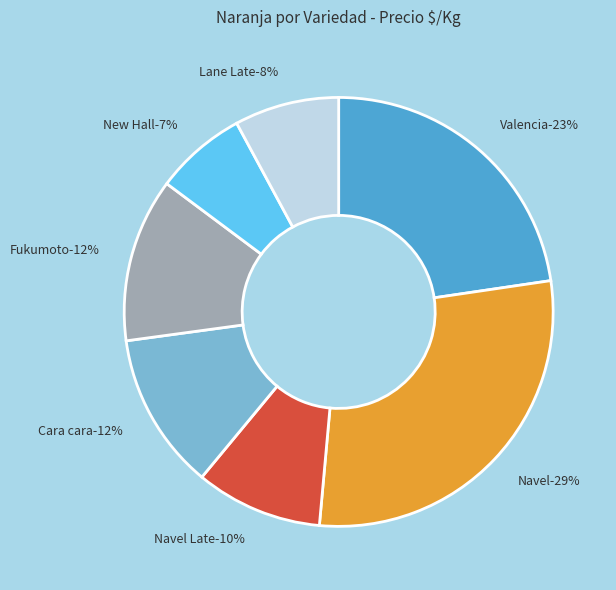

Which category has the smallest portion of the pie?

New Hall